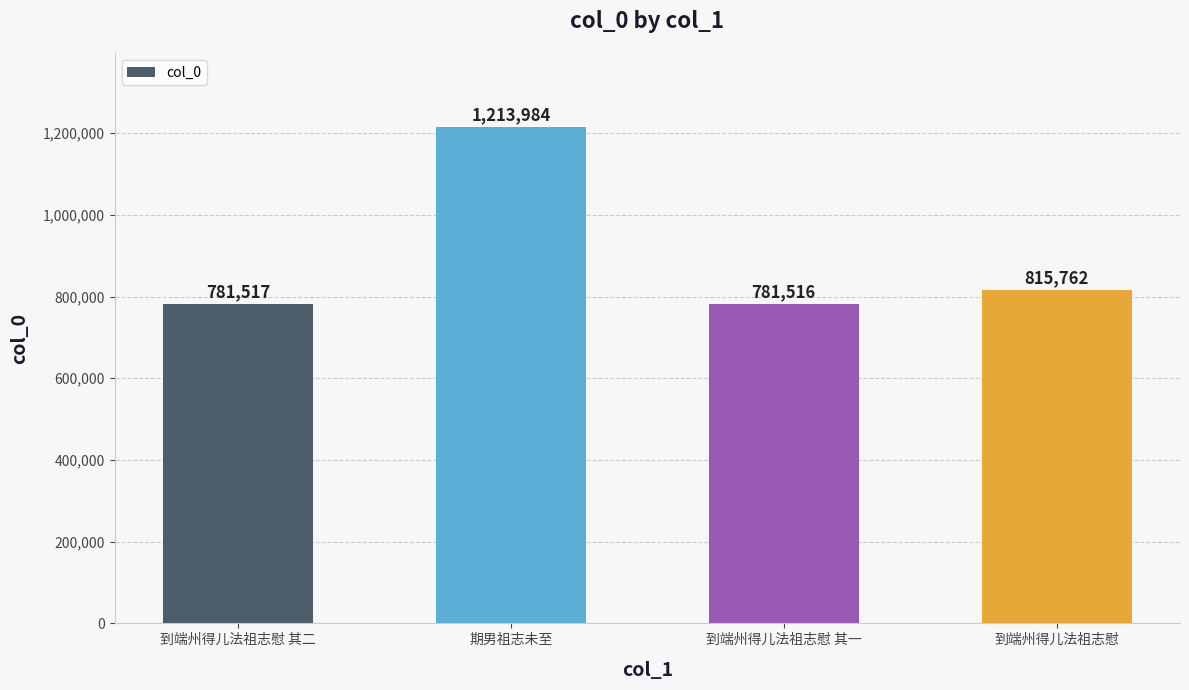

Which has a higher value, 期男祖志未至 or 到端州得儿法祖志慰 其二?

期男祖志未至